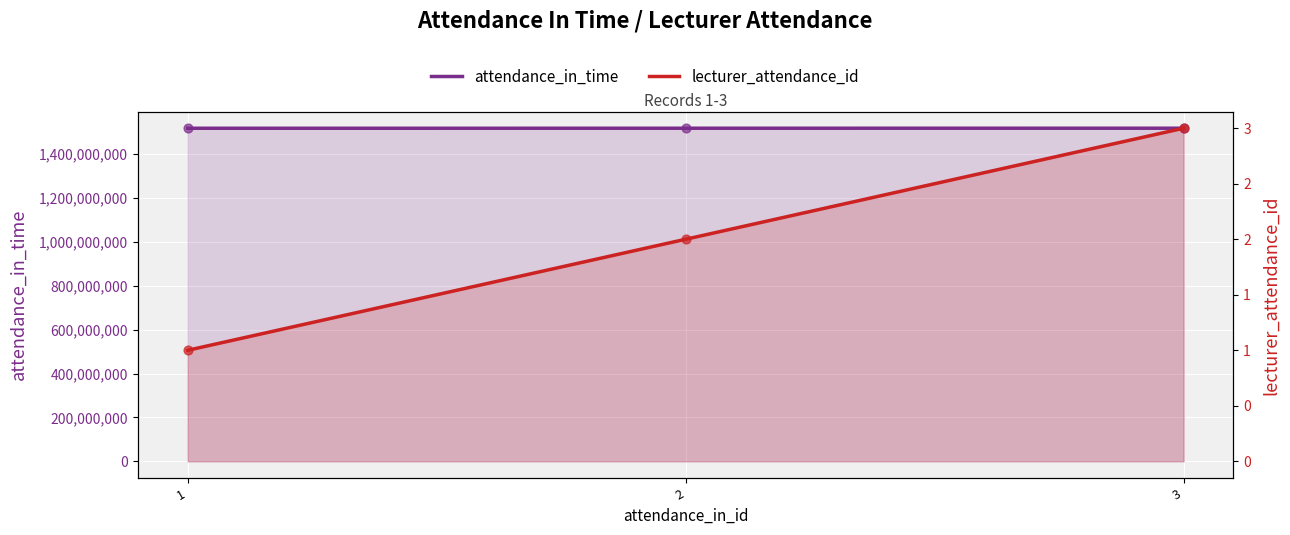

At which category is the sum across all series the highest?

3